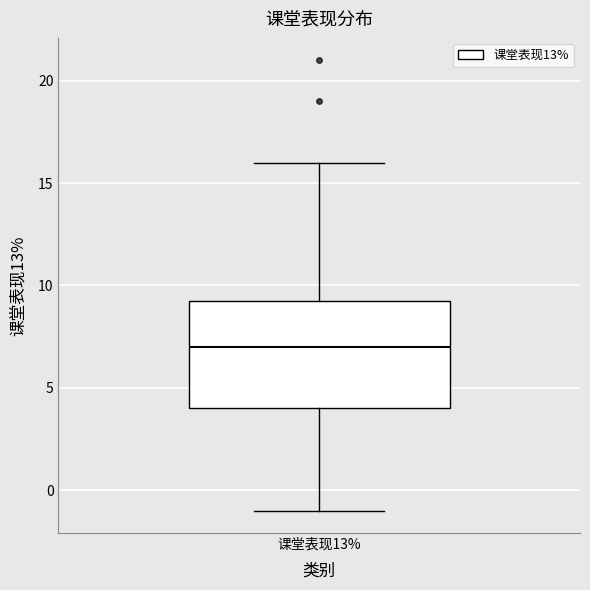

Read this box plot against the y-axis: the position of the median line, the range covered by the box, and the ends of both whiskers. The values are not printed on the chart, so give them approximately, as read against the axis.

median 7.0, box 4.0 to 9.5, whiskers -1.0 to 16.0